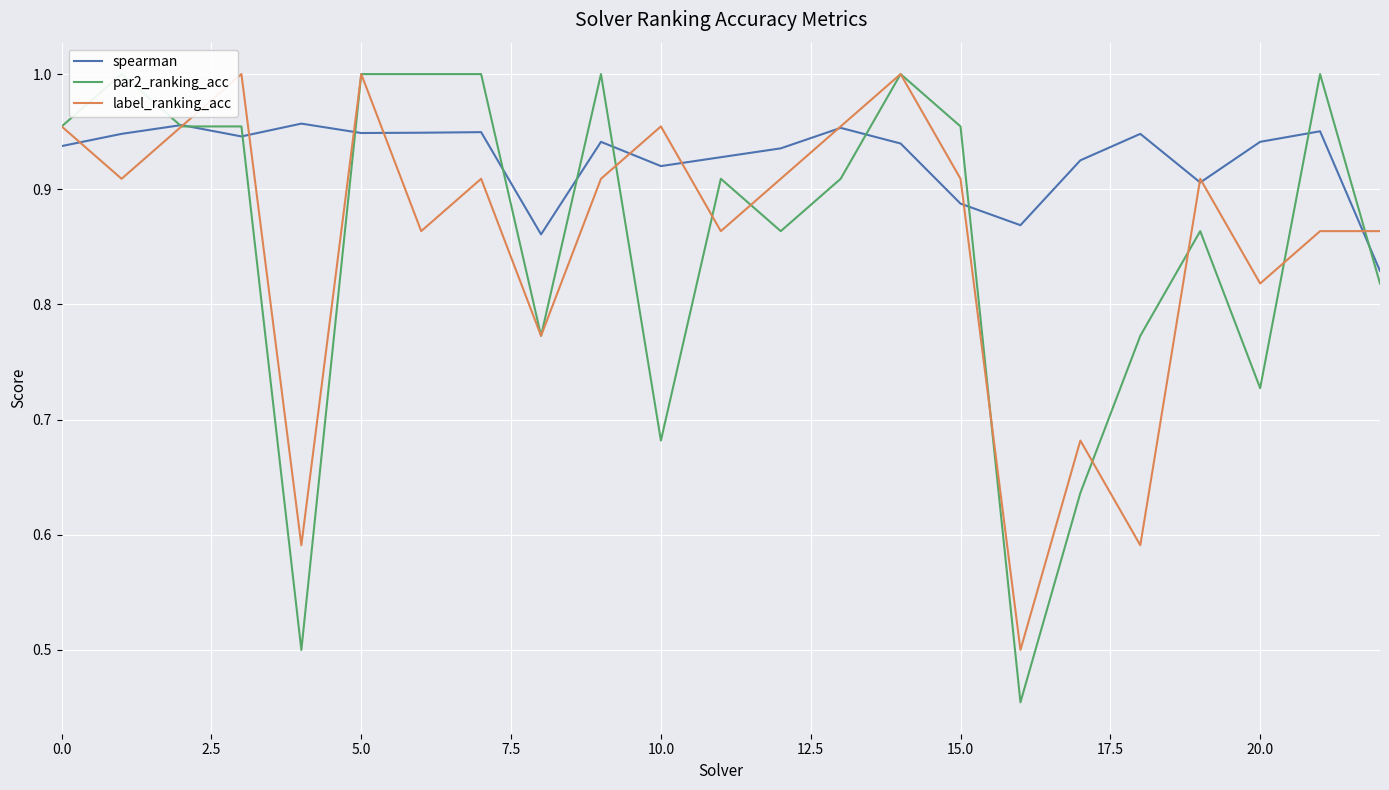

How many interior local peaks does the par2_ranking_acc series have?

6